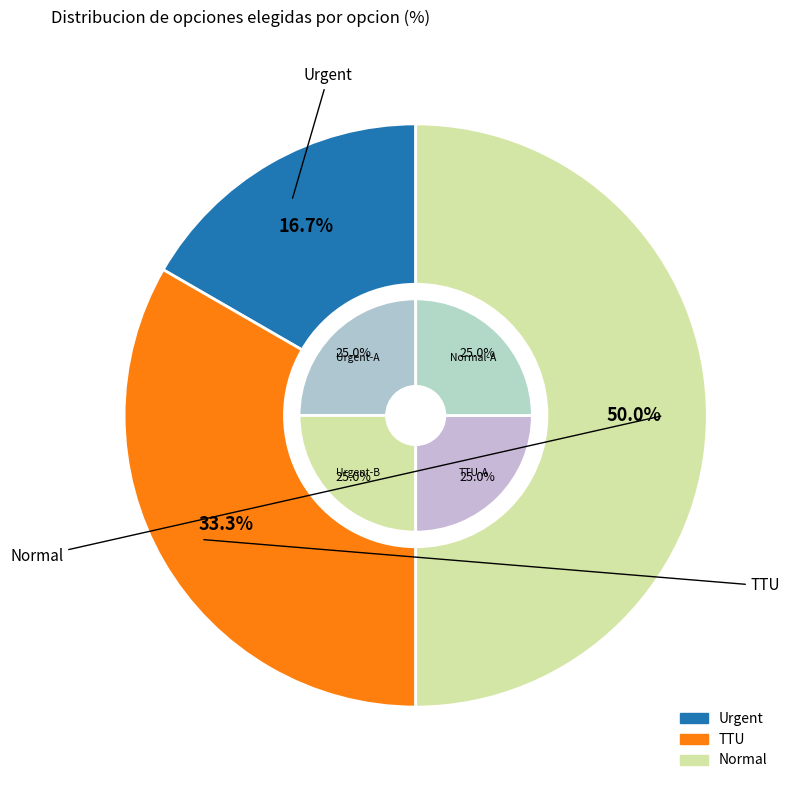

Is there any slice that represents more than half of the pie?

No